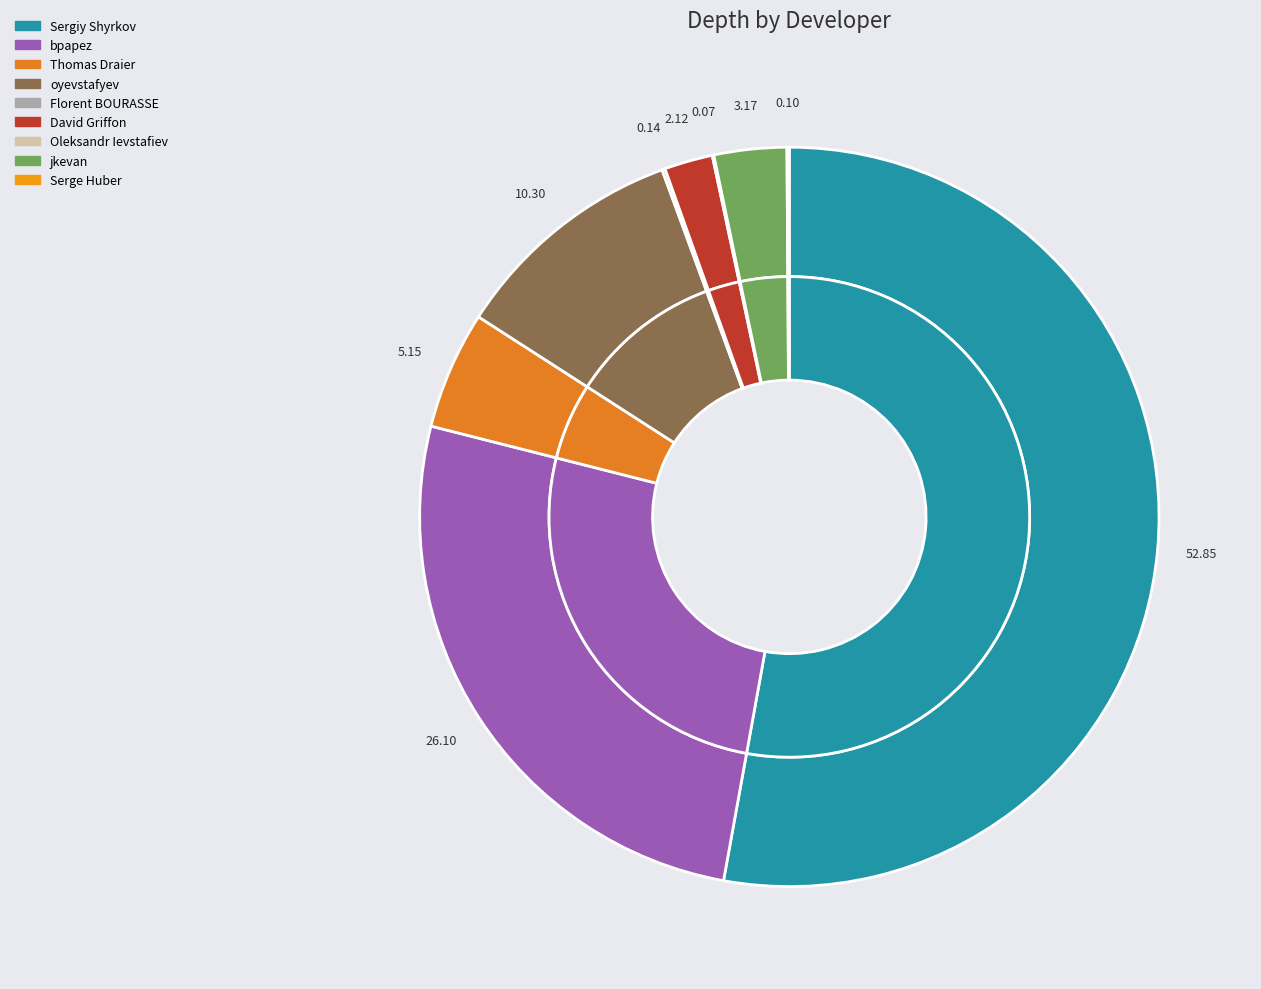

Which category accounts for the majority?

Sergiy Shyrkov